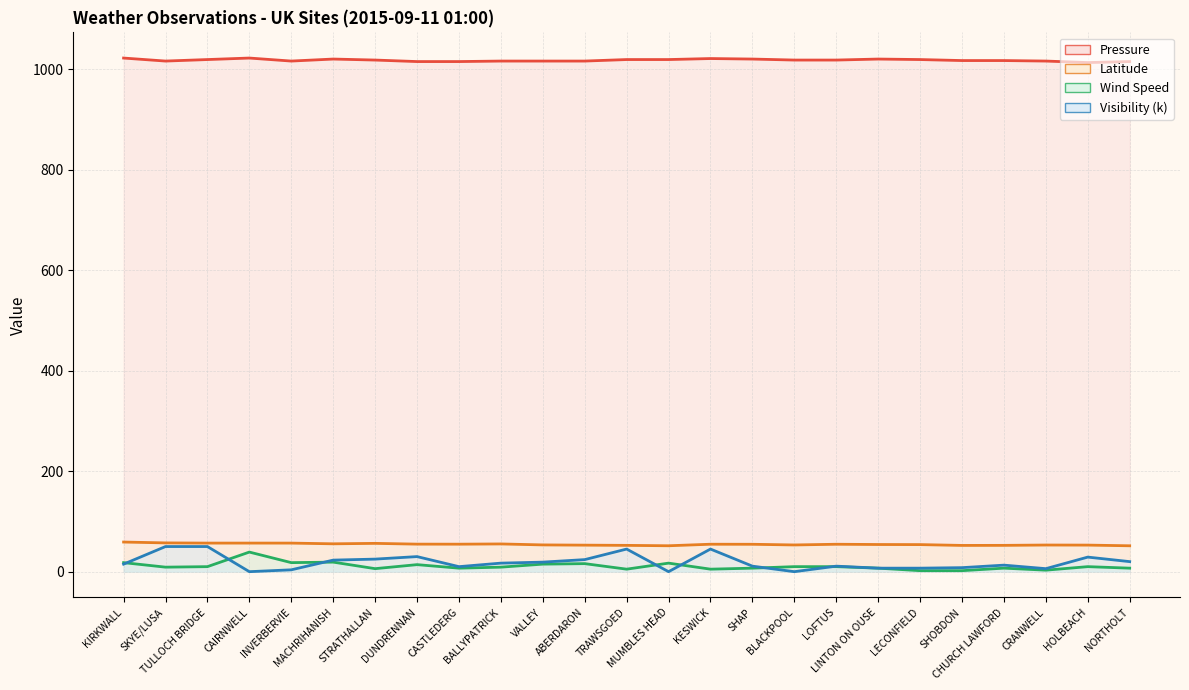

At which label is Pressure closest to 1017?

SHOBDON